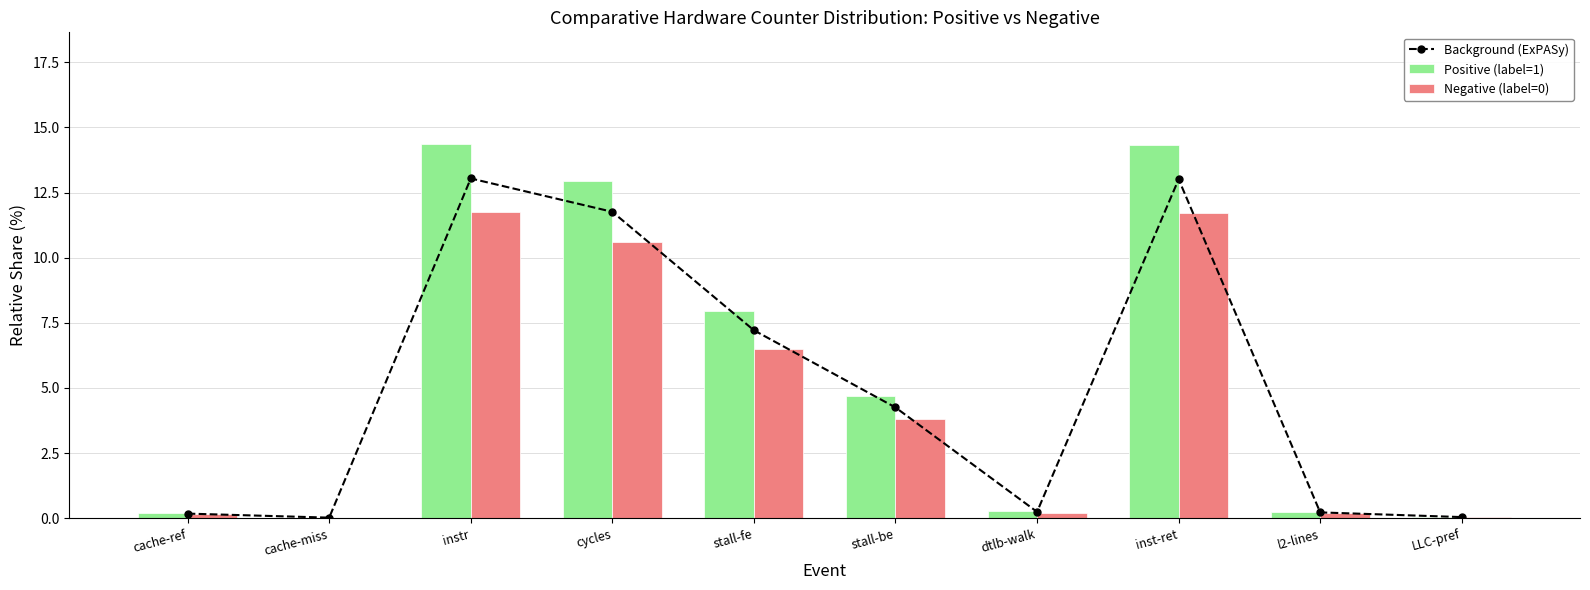

Is the value of Positive (label=1) at instr greater than the value of Background (ExPASy) at cache-miss?

Yes